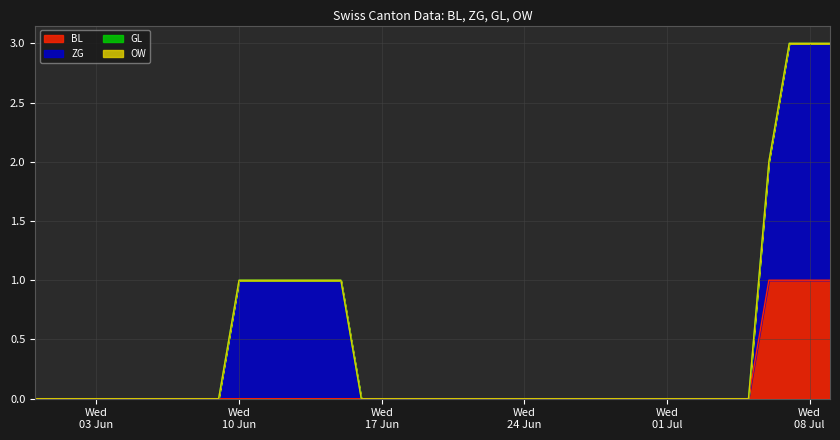

At which label is OW closest to 0?

2020-05-31